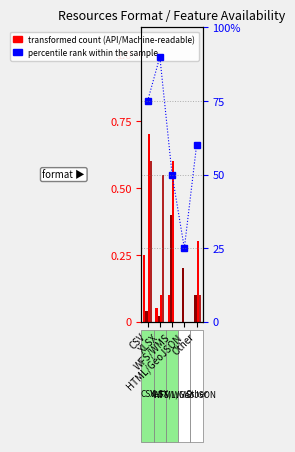

At which category is the sum across all series the highest?

XLSX